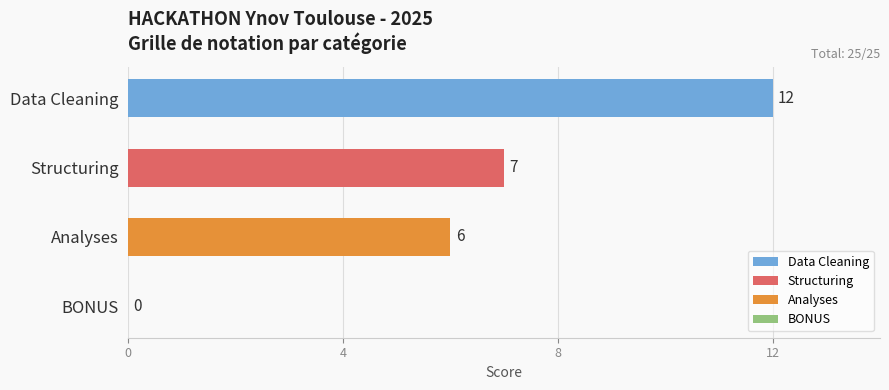

Which label corresponds to the largest value in the chart?

Data Cleaning